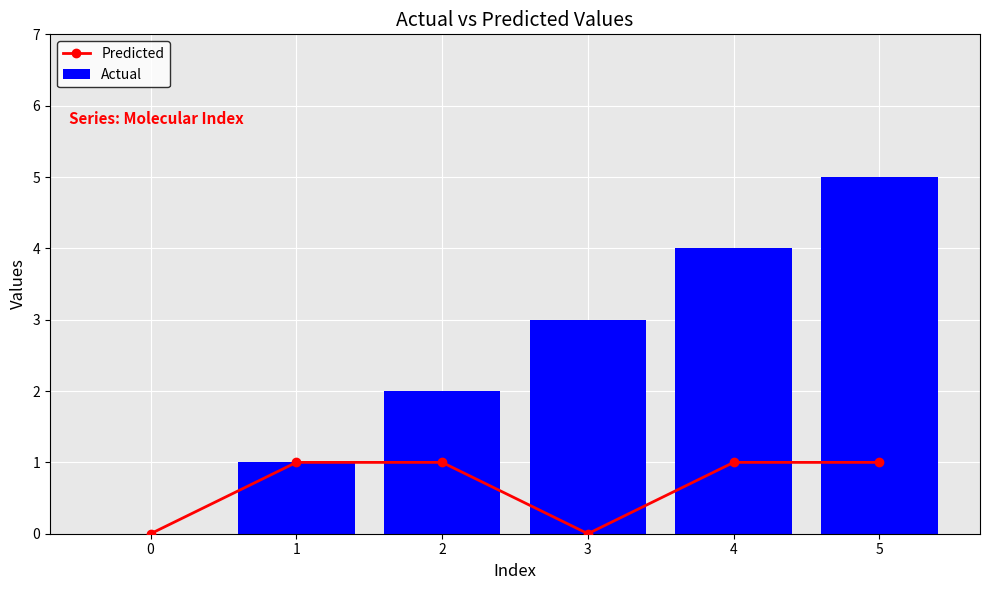

What are all the series names shown in the legend?

Predicted, Actual